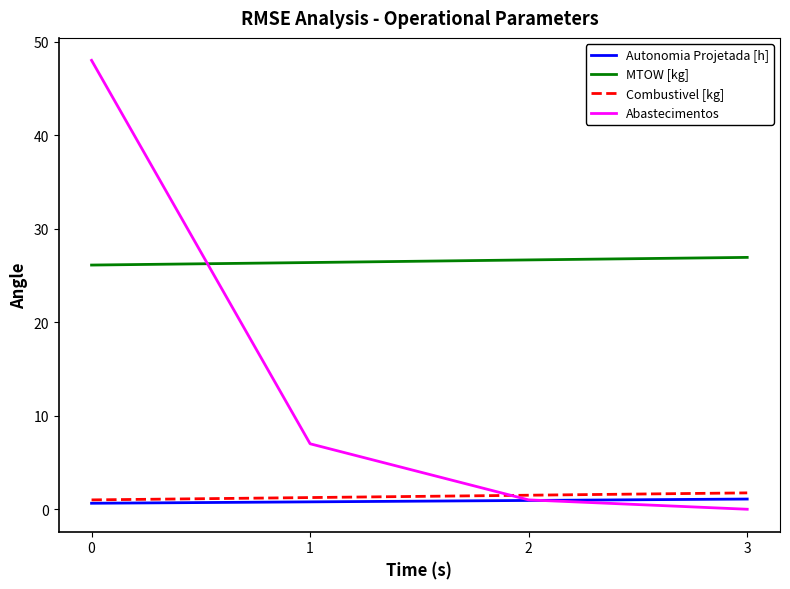

True or false: Abastecimentos has a value of 14.0 at 0.

False